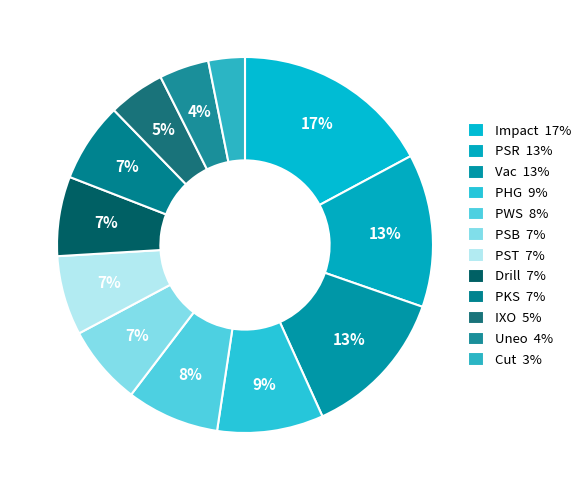

How many segments does this pie chart have?

12